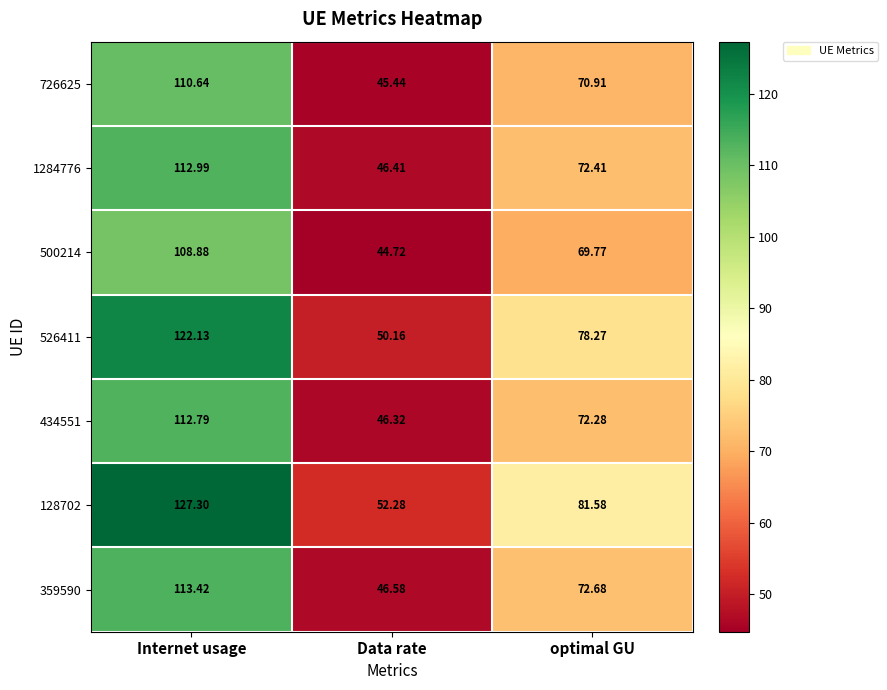

Where is 128702 nearest to the value 89?

optimal GU